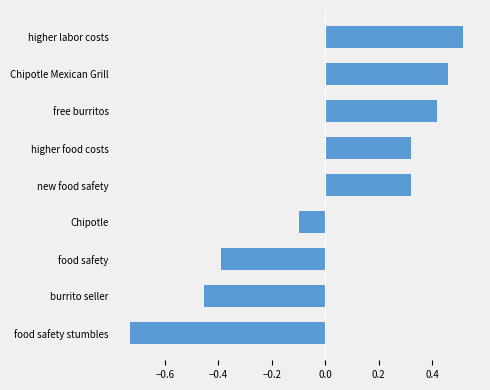

The chart shows a value of 0.7 at Chipotle Mexican Grill. True or false?

False